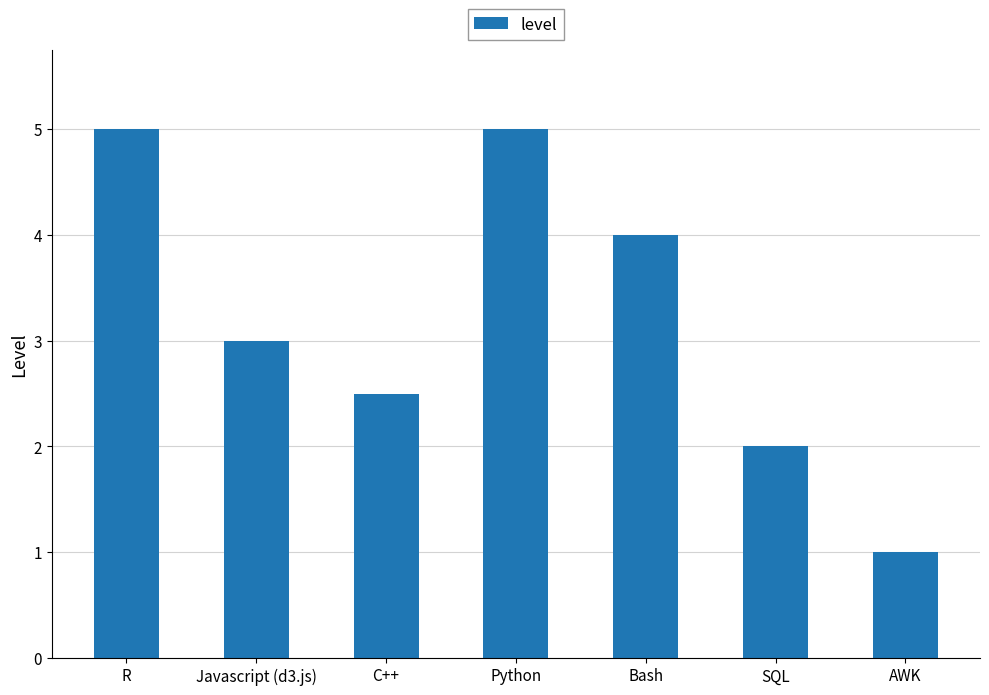

The value at AWK is 1.0. True or false?

True